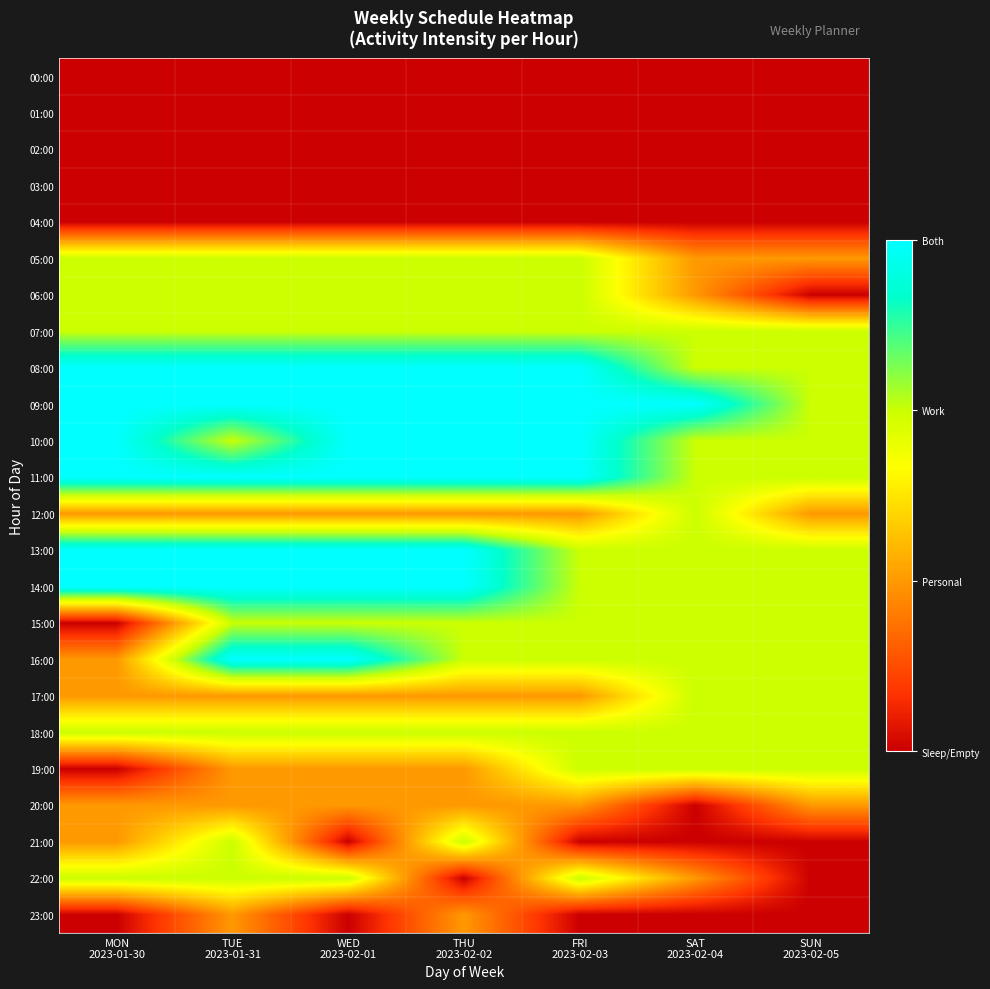

Count the number of data series in this chart.

24